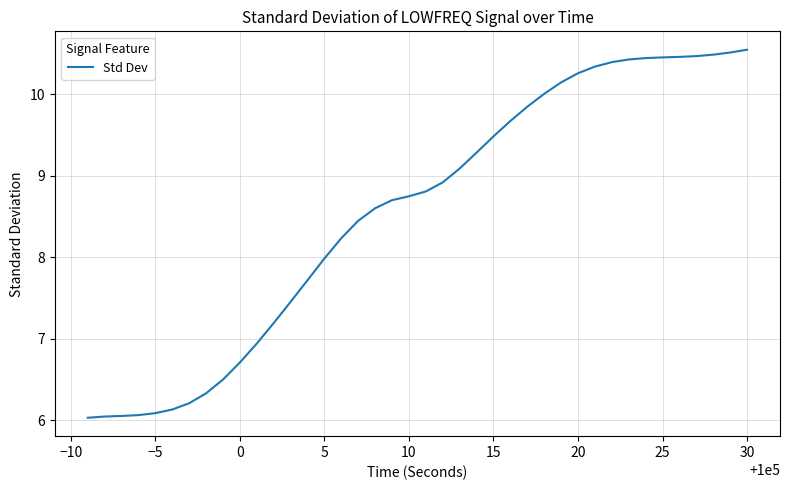

What is the difference between the maximum and minimum values?

4.5